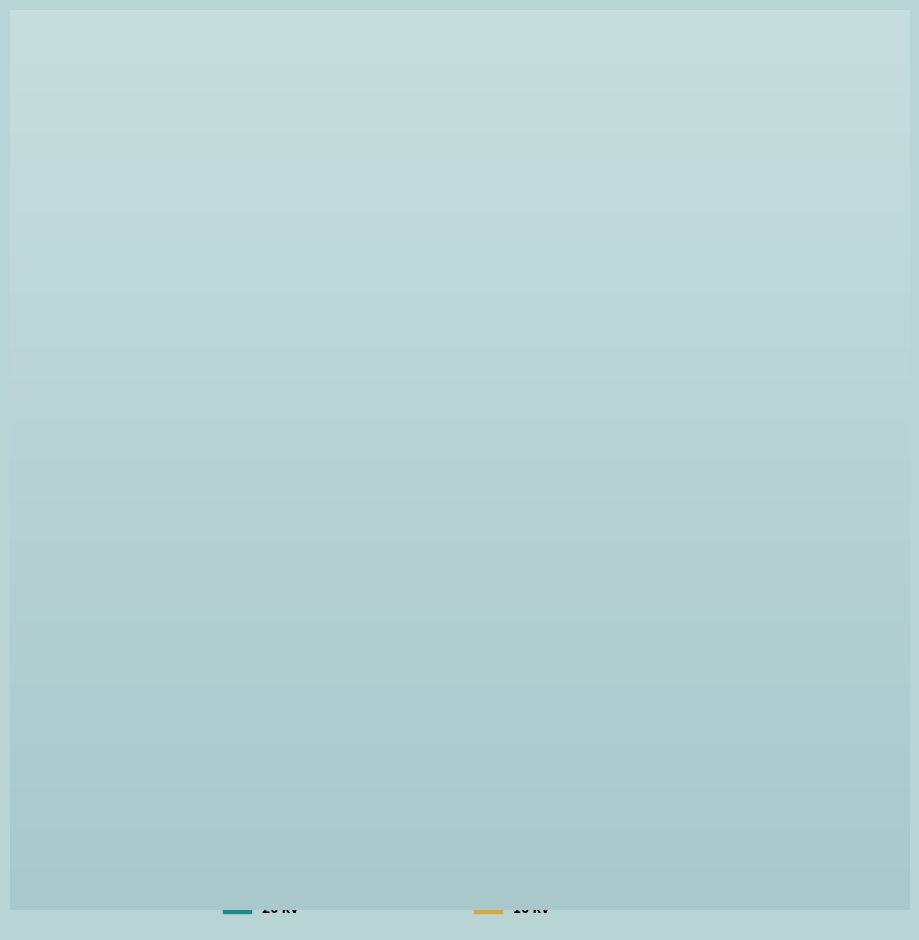

How many segments does this pie chart have?

2